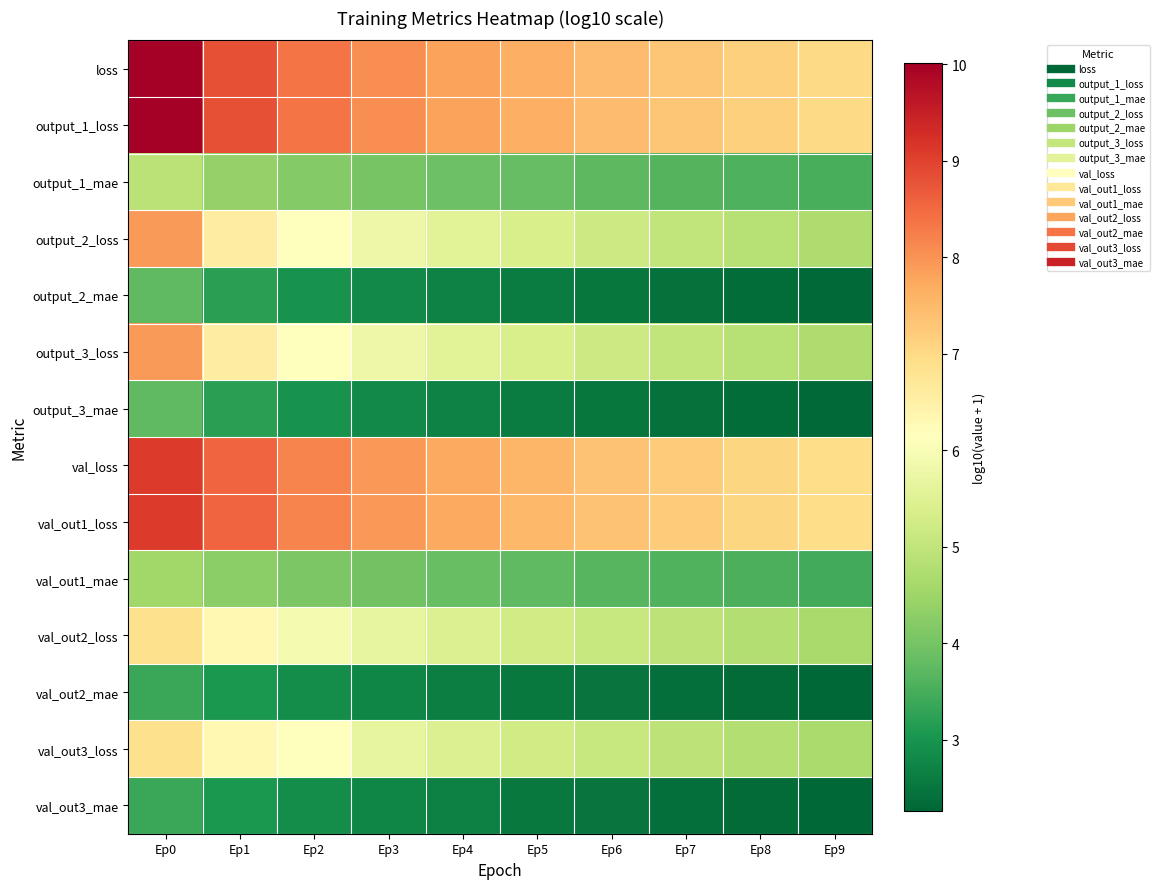

At how many categories does at least one series exceed 8?

4